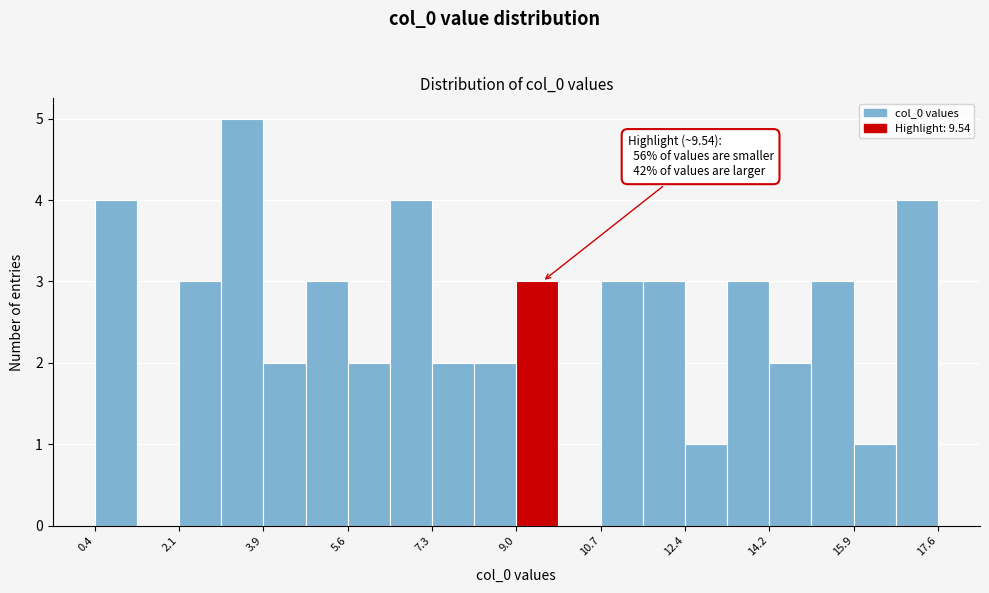

Over which range of the x-axis is the bar tallest?

3.0 to 3.8